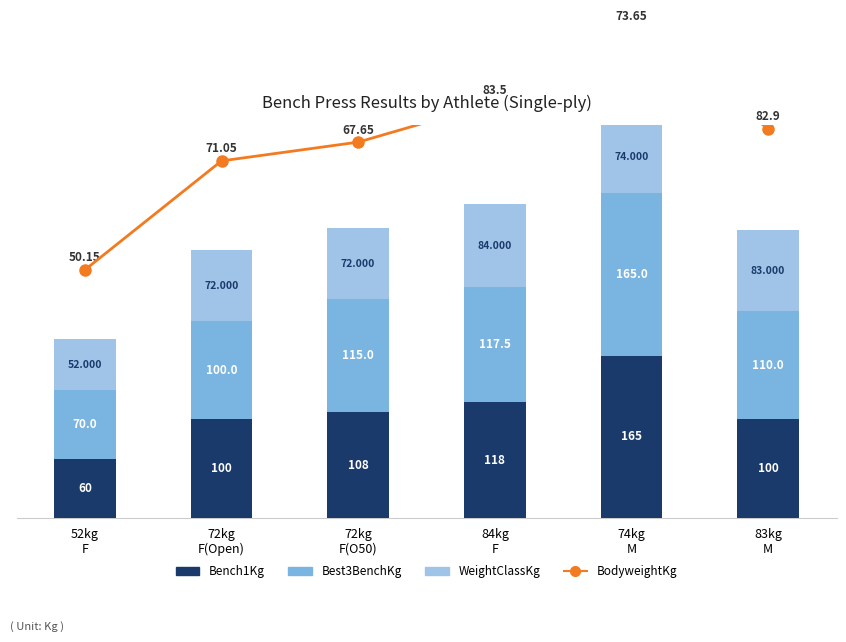

How many data points does each series have?

6